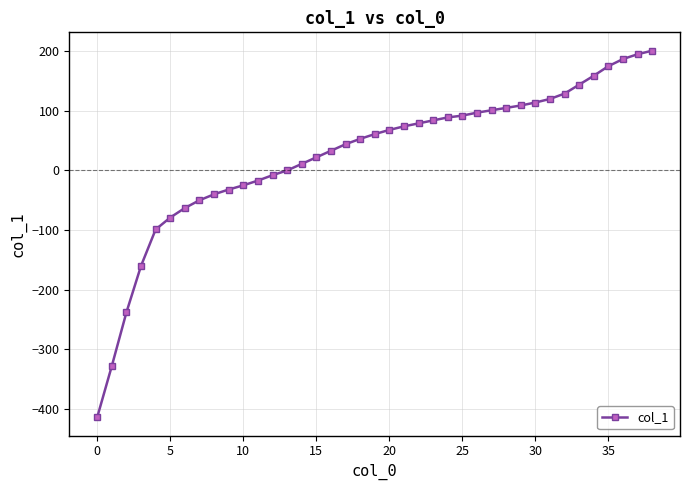

How many values are below 61?

19